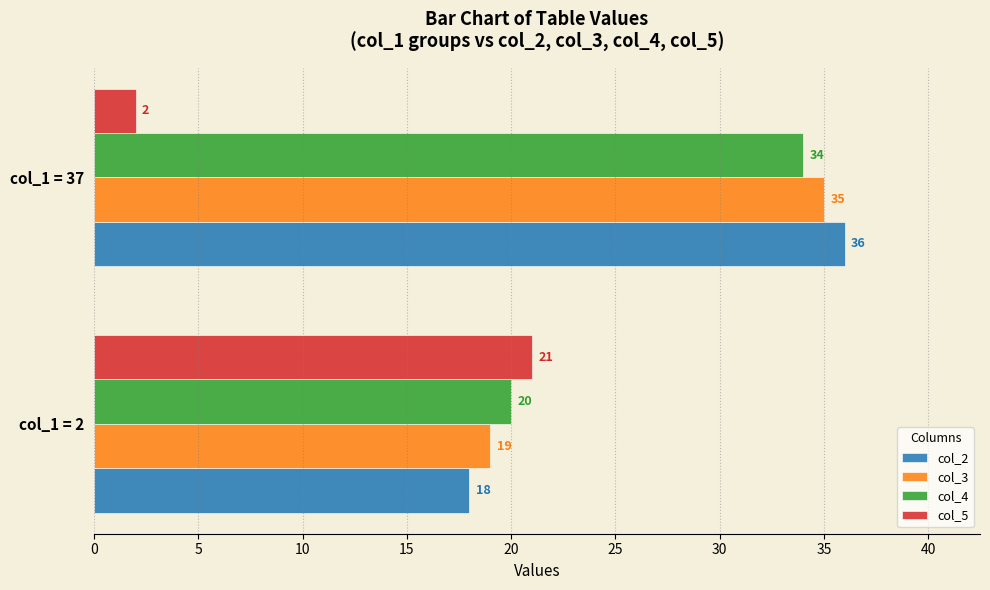

At how many categories does at least one series exceed 35?

1